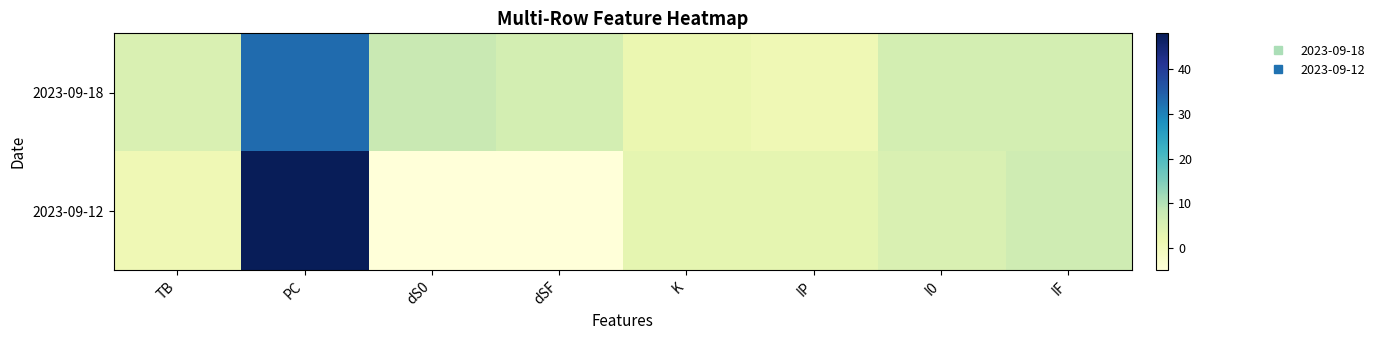

At which category does the chart reach its peak across all series?

PC